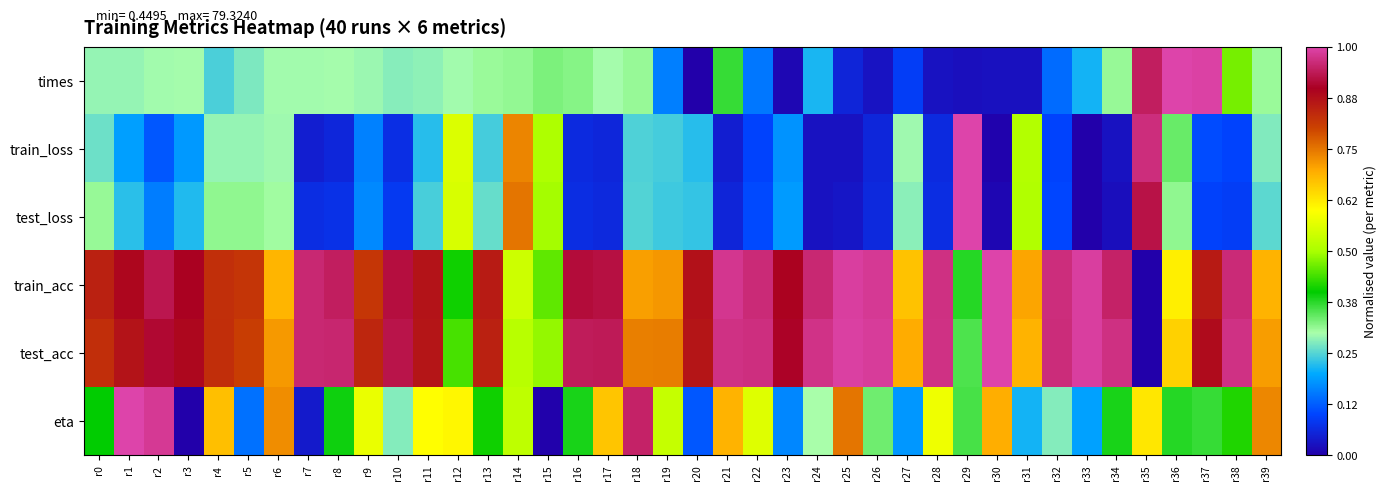

Which has a higher value, r8 or r33?

r8